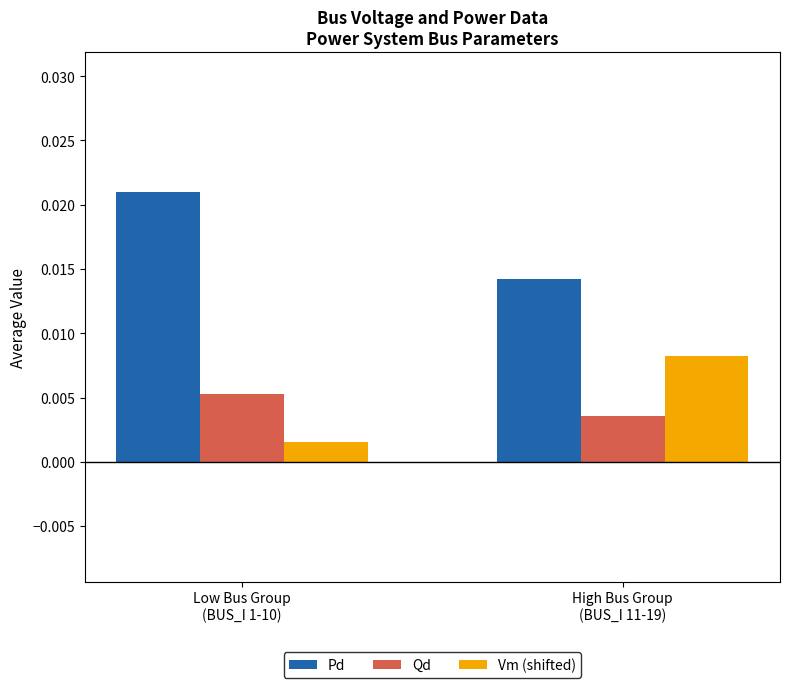

What are all the series names shown in the legend?

Pd, Qd, Vm (shifted)